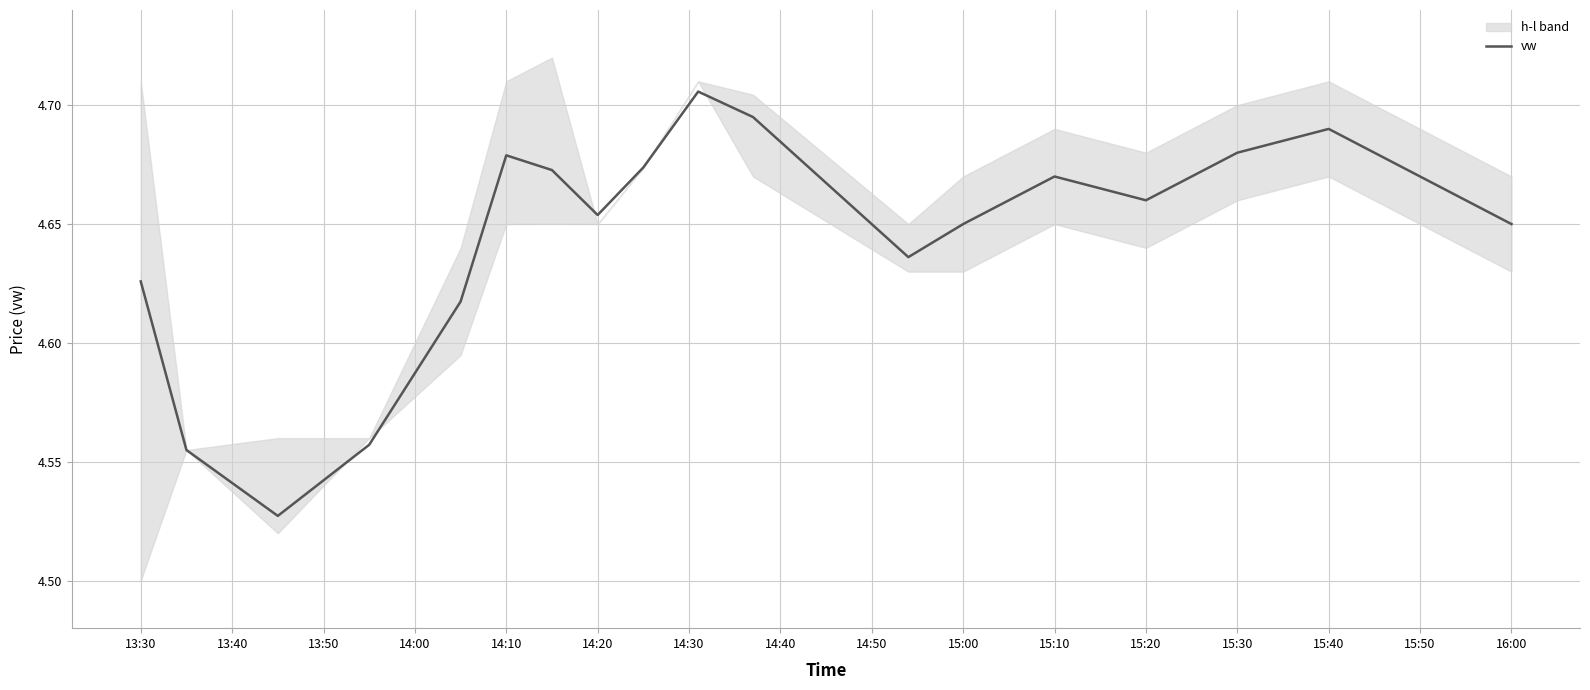

True or false: vw has a value of 6.8 at 15:30.

False